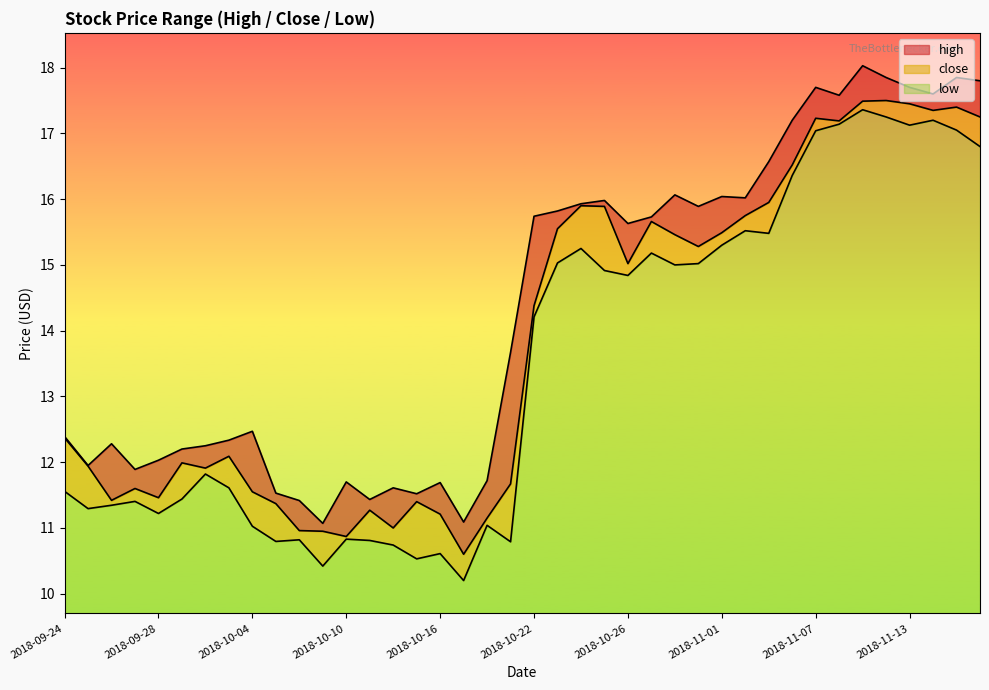

What position from the left is 2018-09-25?

2